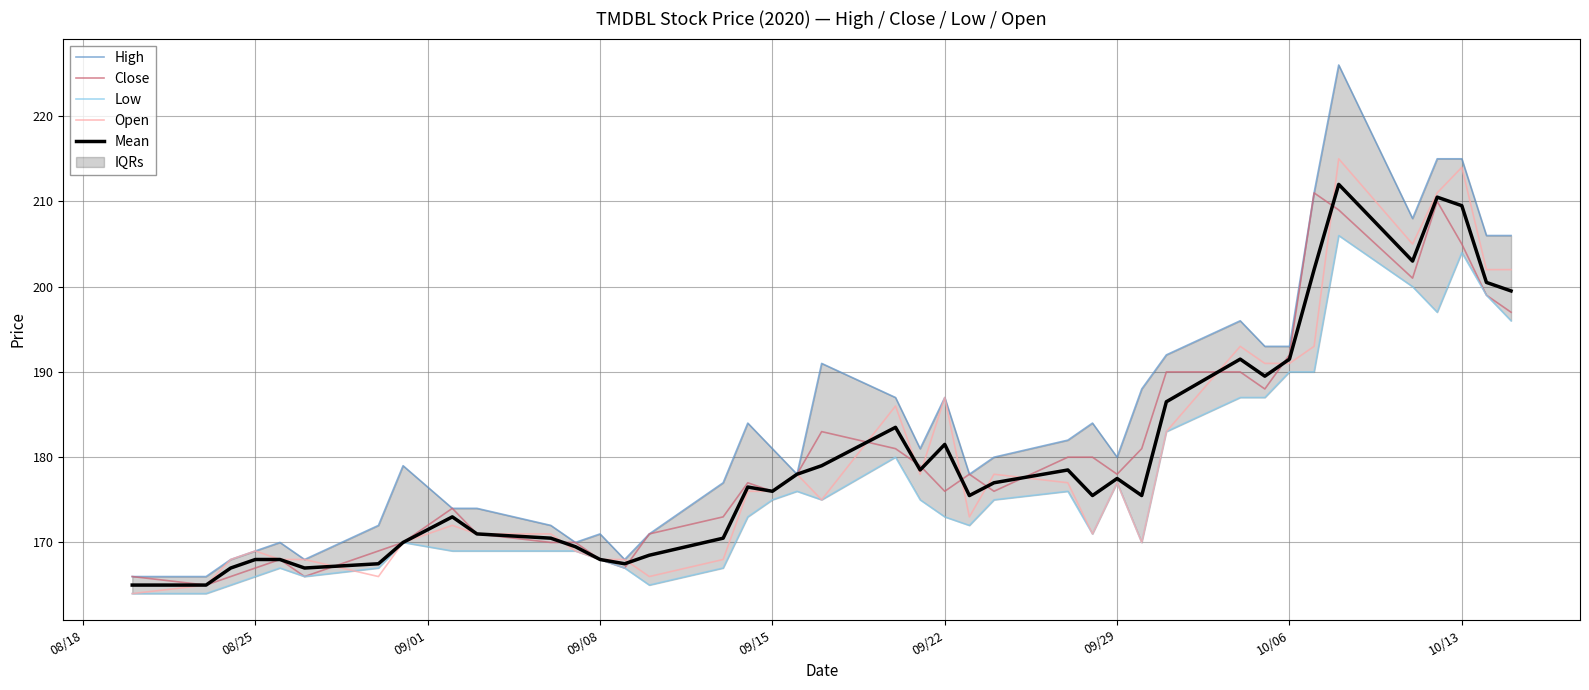

Reading left to right, what are all the values shown in this chart?

High: 166.0	166.0	168.0	169.0	170.0	168.0	172.0	179.0	174.0	174.0	172.0	170.0	171.0	168.0	171.0	177.0	184.0	181.0	178.0	191.0	187.0	181.0	187.0	178.0	180.0	182.0	184.0	180.0	188.0	192.0	196.0	193.0	193.0	211.0	226.0	208.0	215.0	215.0	206.0	206.0
Close: 166.0	165.0	166.0	167.0	168.0	166.0	169.0	170.0	174.0	171.0	170.0	170.0	168.0	167.0	171.0	173.0	177.0	176.0	178.0	183.0	181.0	179.0	176.0	178.0	176.0	180.0	180.0	178.0	181.0	190.0	190.0	188.0	192.0	211.0	209.0	201.0	210.0	205.0	199.0	197.0
Low: 164.0	164.0	165.0	166.0	167.0	166.0	167.0	170.0	169.0	169.0	169.0	169.0	168.0	167.0	165.0	167.0	173.0	175.0	176.0	175.0	180.0	175.0	173.0	172.0	175.0	176.0	171.0	177.0	170.0	183.0	187.0	187.0	190.0	190.0	206.0	200.0	197.0	204.0	199.0	196.0
Open: 164.0	165.0	168.0	169.0	168.0	168.0	166.0	170.0	172.0	171.0	171.0	169.0	168.0	168.0	166.0	168.0	176.0	176.0	178.0	175.0	186.0	178.0	187.0	173.0	178.0	177.0	171.0	177.0	170.0	183.0	193.0	191.0	191.0	193.0	215.0	205.0	211.0	214.0	202.0	202.0
Mean: 165.0	165.0	167.0	168.0	168.0	167.0	167.5	170.0	173.0	171.0	170.5	169.5	168.0	167.5	168.5	170.5	176.5	176.0	178.0	179.0	183.5	178.5	181.5	175.5	177.0	178.5	175.5	177.5	175.5	186.5	191.5	189.5	191.5	202.0	212.0	203.0	210.5	209.5	200.5	199.5